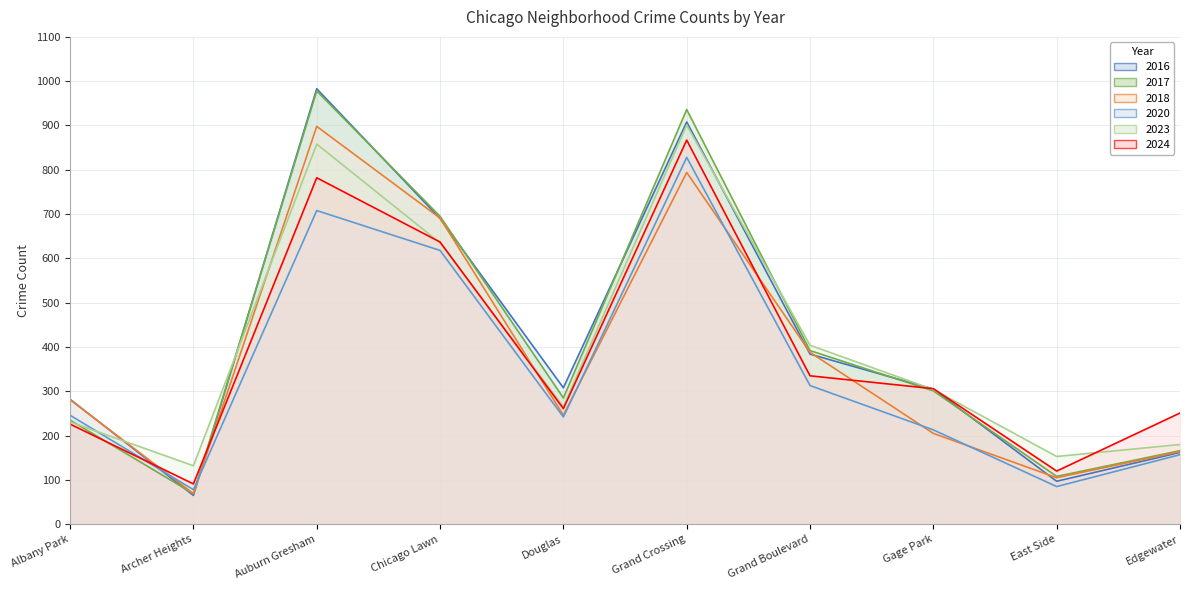

What is the highest value of the 2016 series?

983